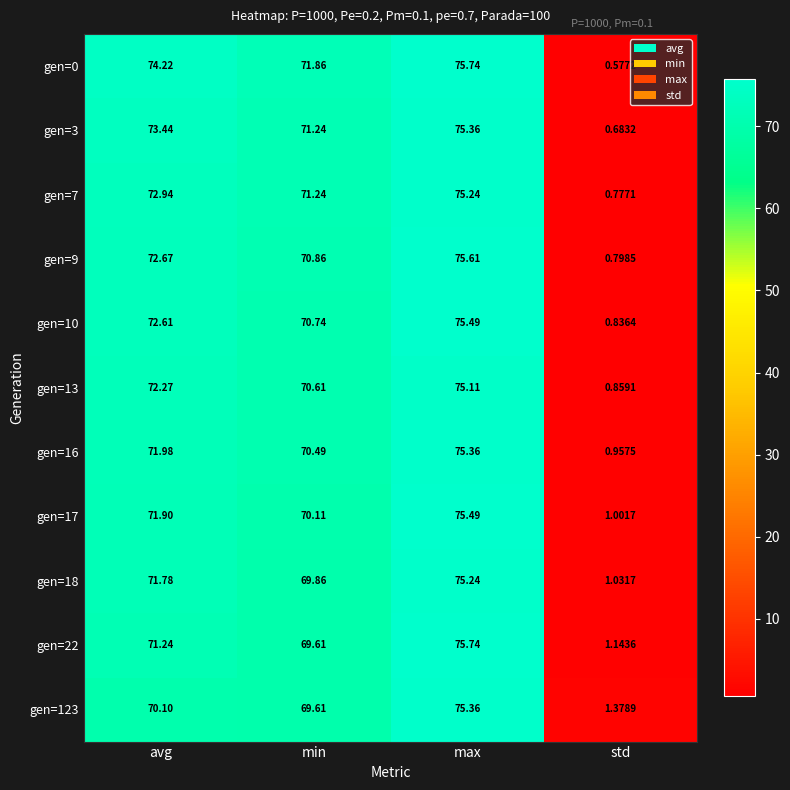

Which series changed the most between avg and std?

gen=0